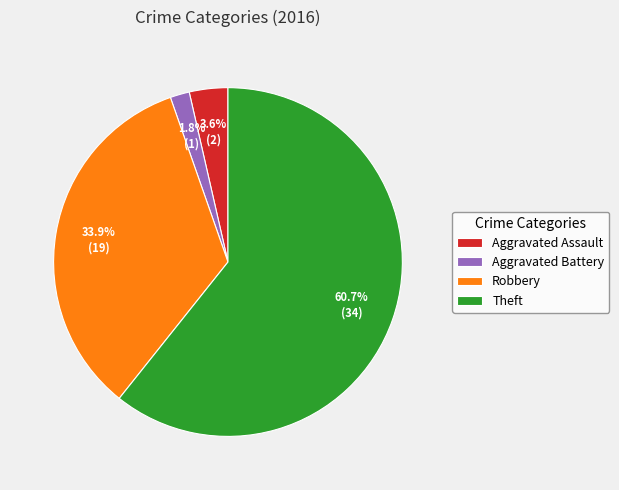

Count the number of slices in the pie.

4